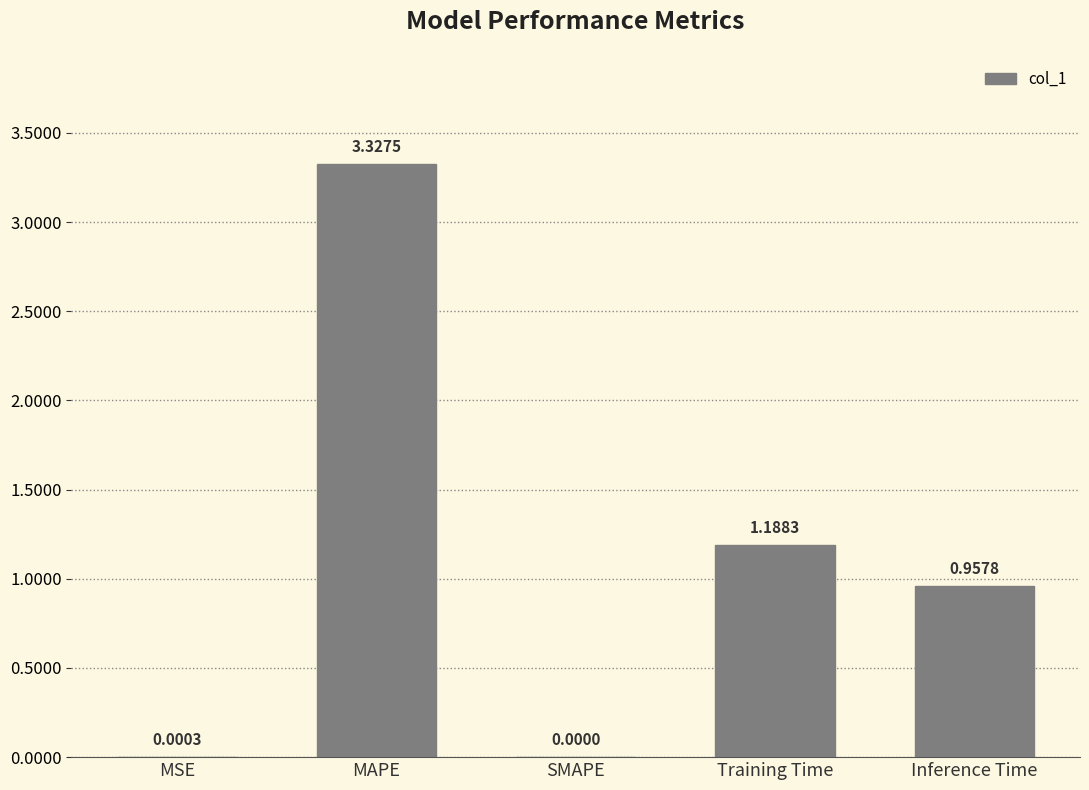

Where is the data nearest to the value 1?

Inference Time